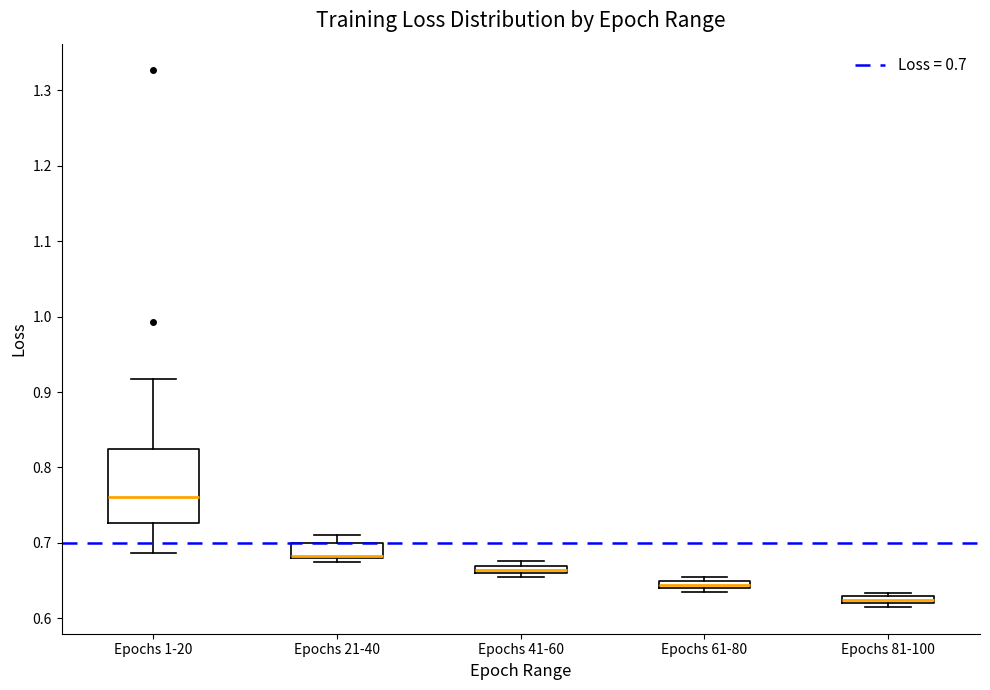

Which box has the lowest median line?

Epochs 81-100